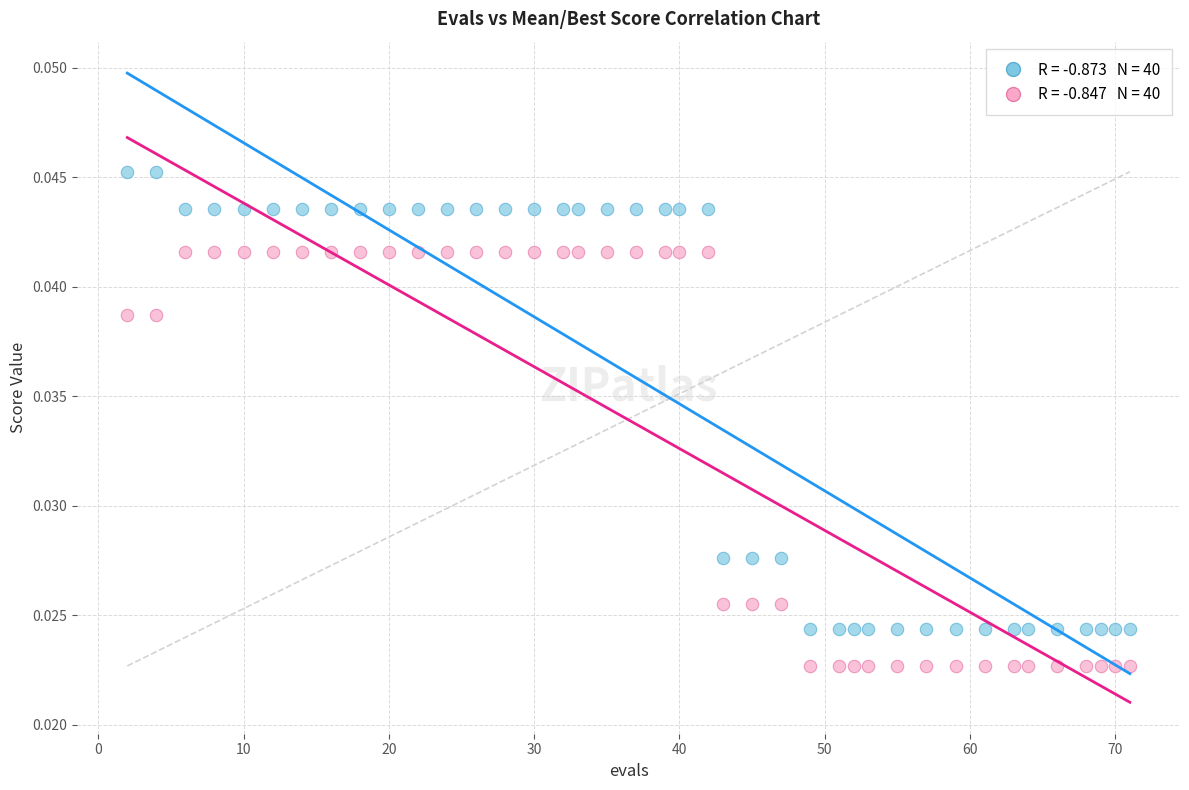

Across all data points, what is the range of X values (max minus min)?

69.0